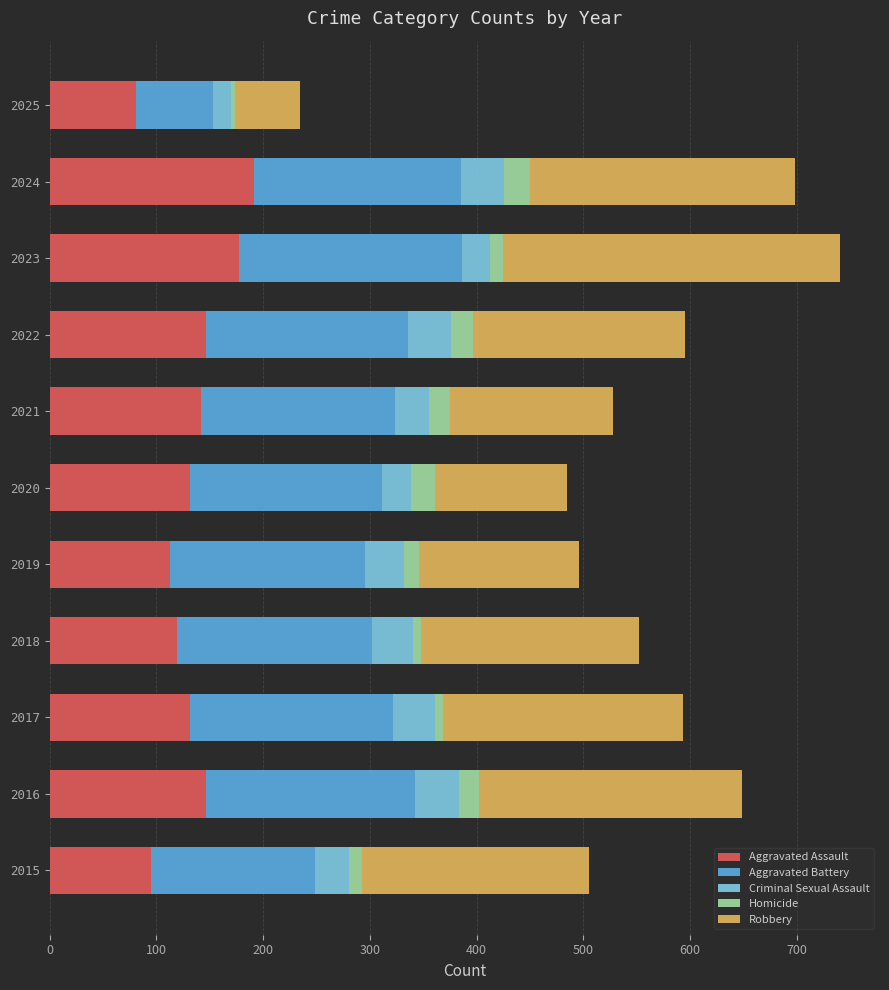

The value of Aggravated Assault at 2019 is 113. True or false?

True